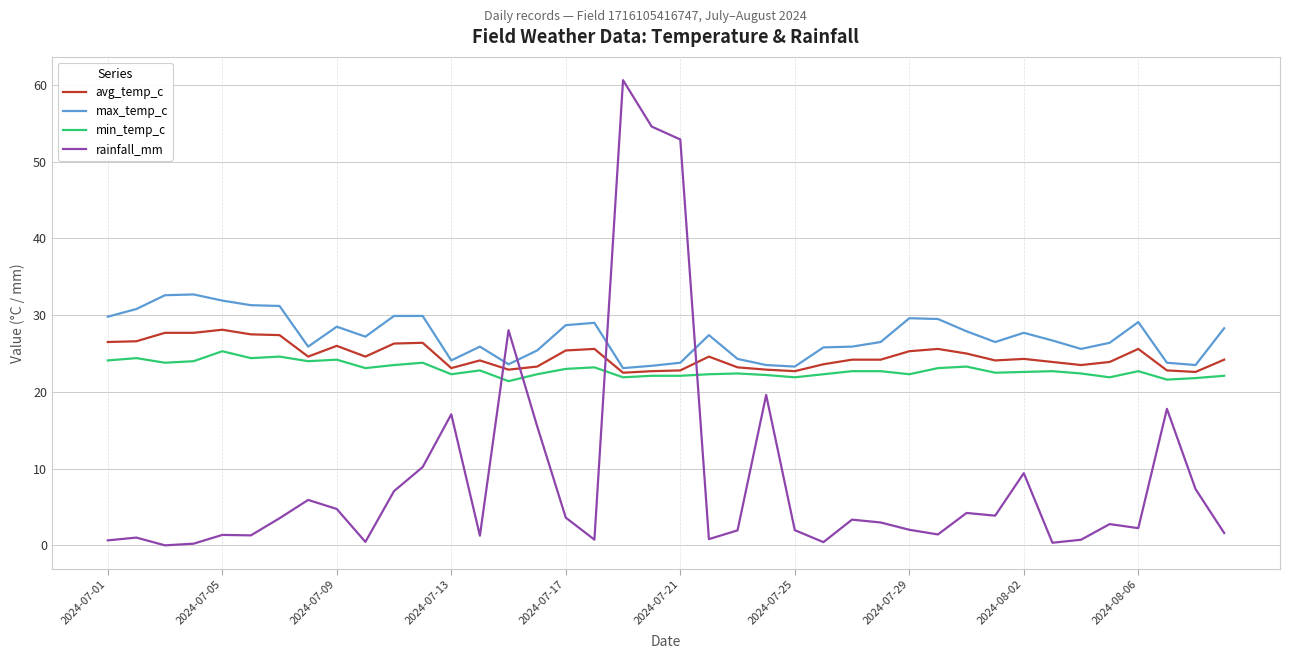

How many intersections are there between avg_temp_c and rainfall_mm?

4